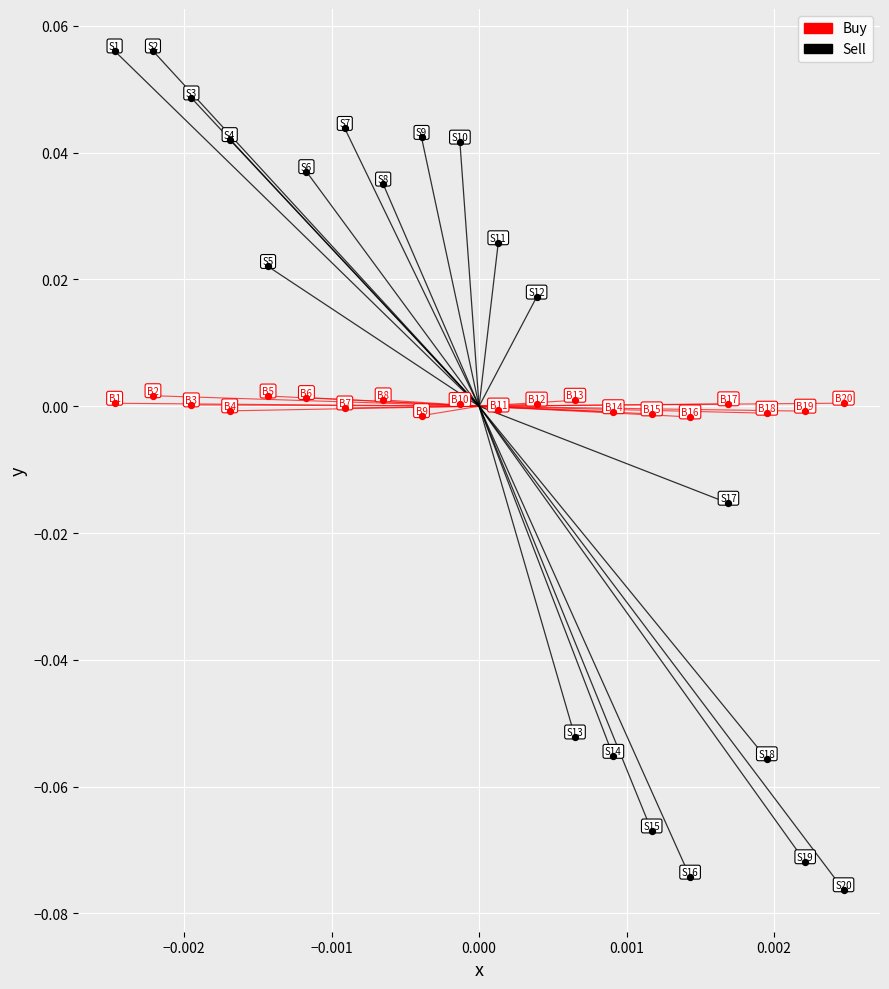

Which series has the largest Y range (max minus min)?

Sell